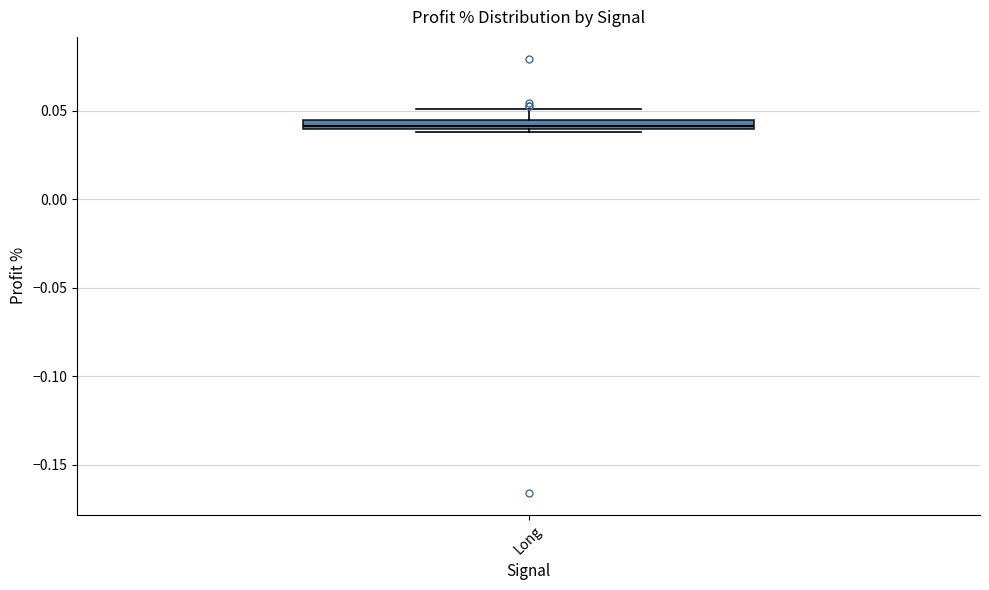

Where is the lower edge of the box for Long on the y-axis? The values are not printed on the chart, so give them approximately, as read against the axis.

0.040